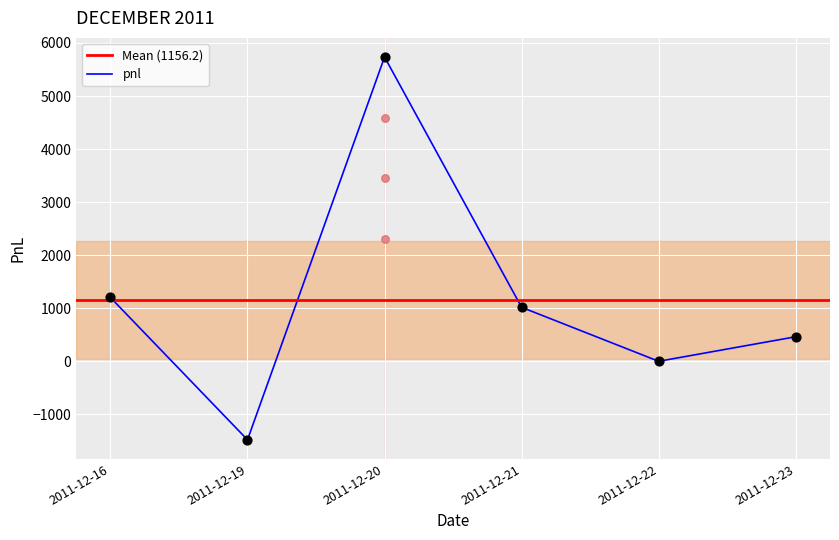

Between 2011-12-20 and 2011-12-19, which is larger?

2011-12-20